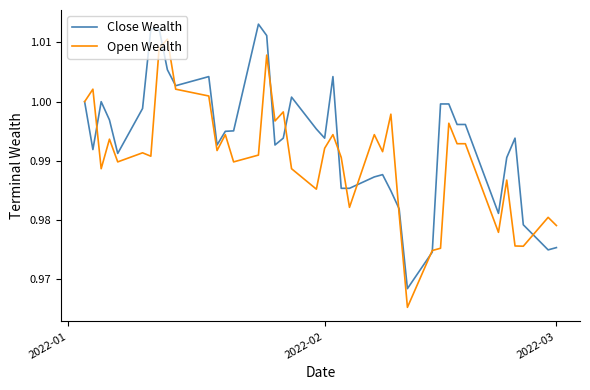

Rank the series by their maximum value, from highest to lowest.

Close Wealth, Open Wealth